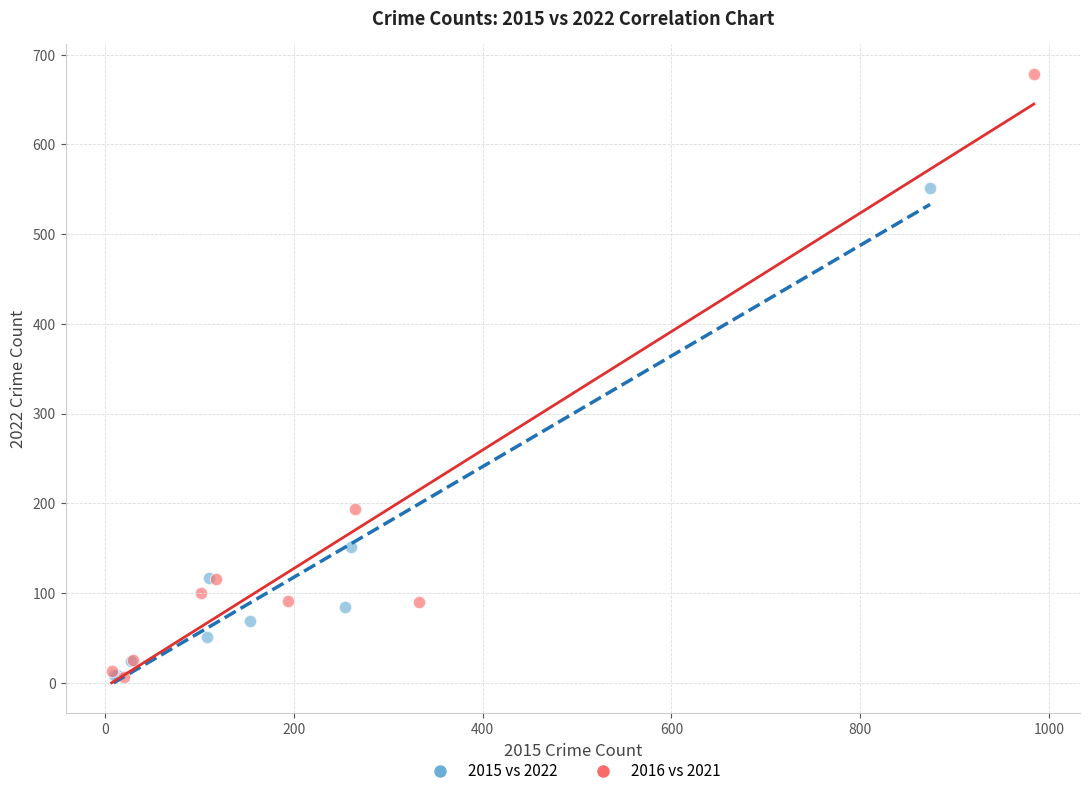

Which series contains the highest Y value?

2016 vs 2021